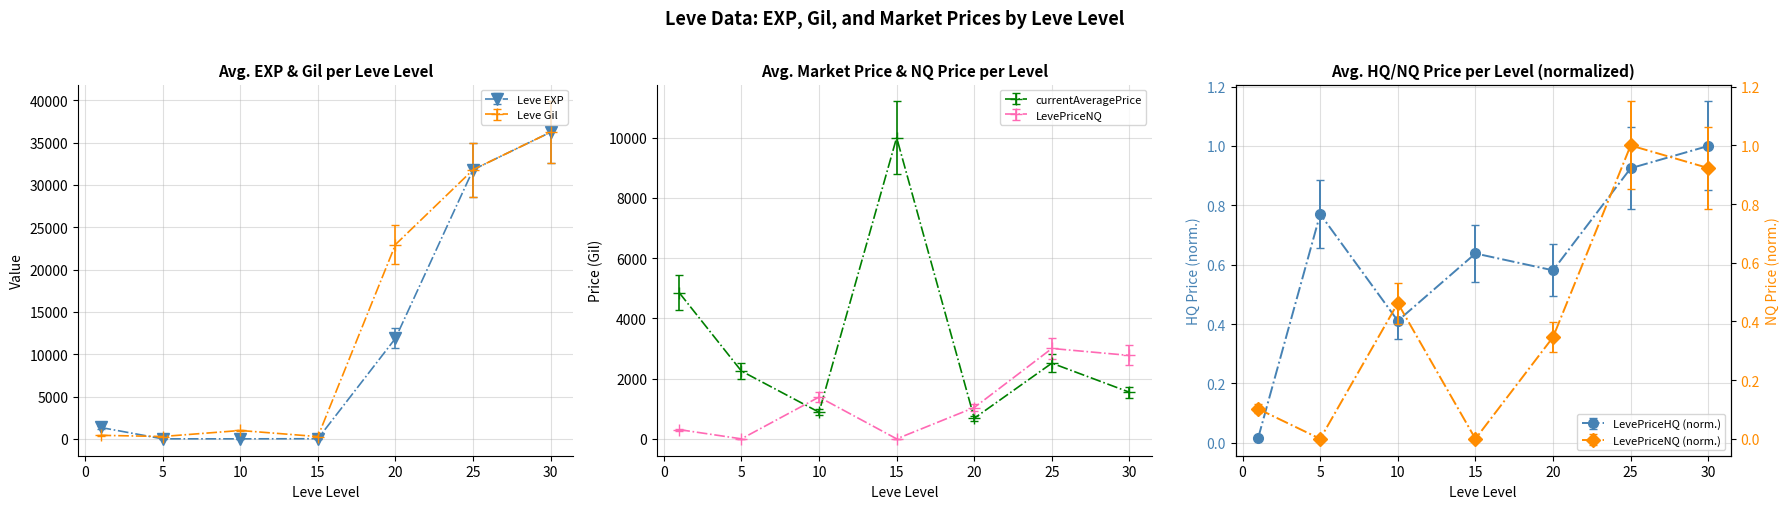

True or false: LevePriceHQ and Leve Gil cross at least once.

False